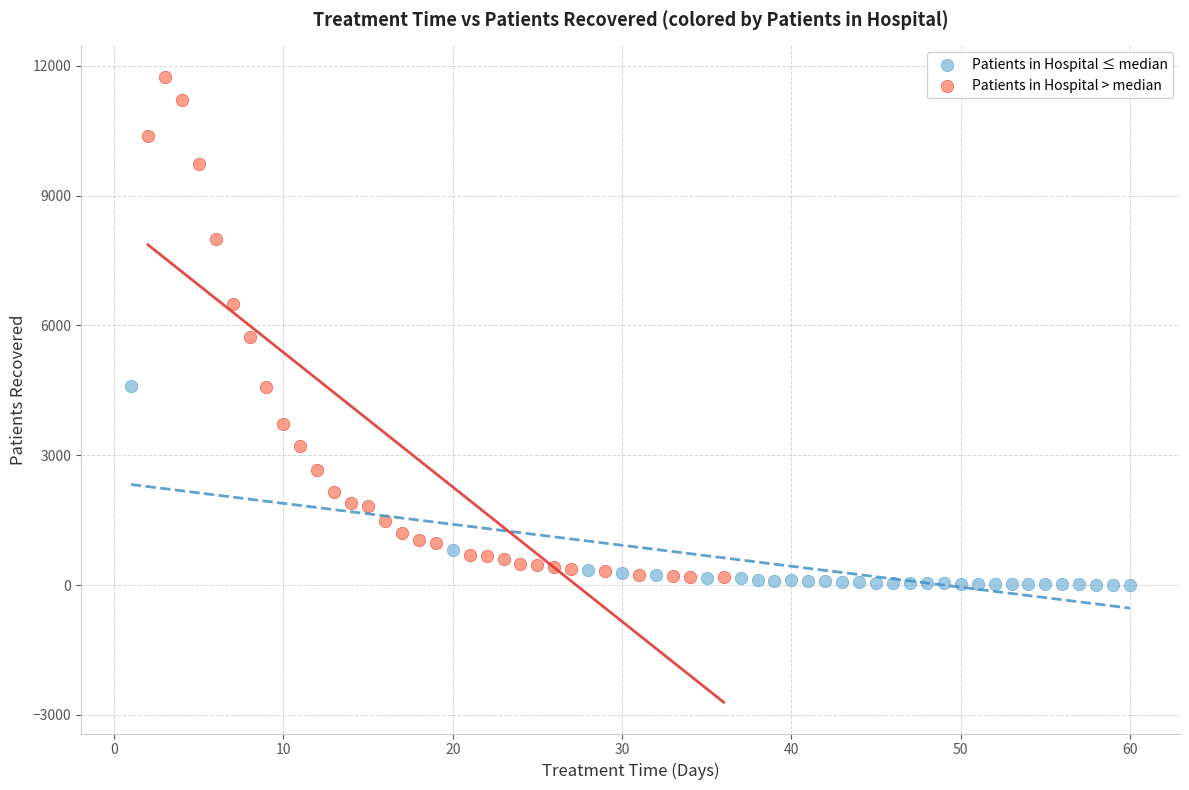

Which series has the largest Y range (max minus min)?

Patients in Hospital > median